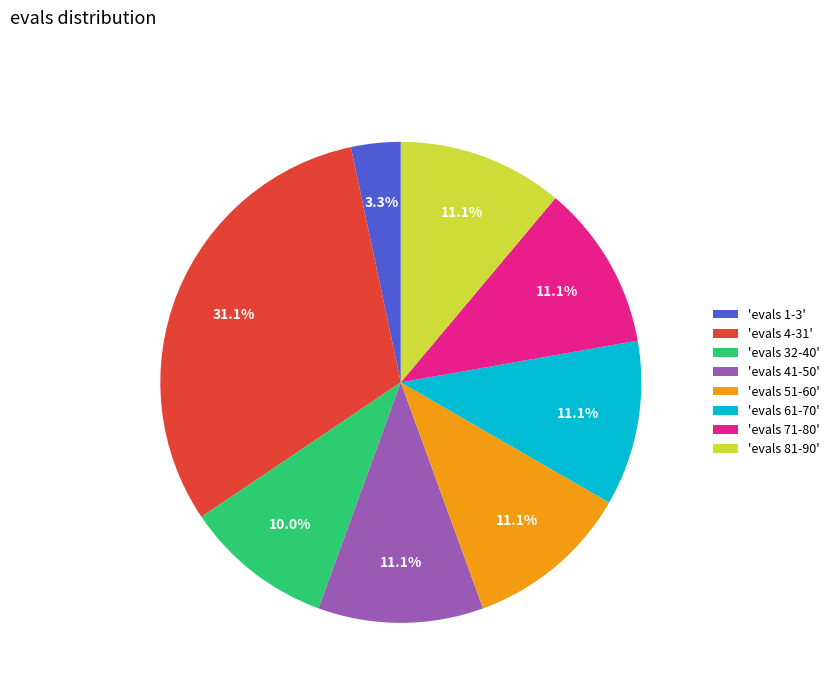

Which category has the smallest portion of the pie?

'evals 1-3'